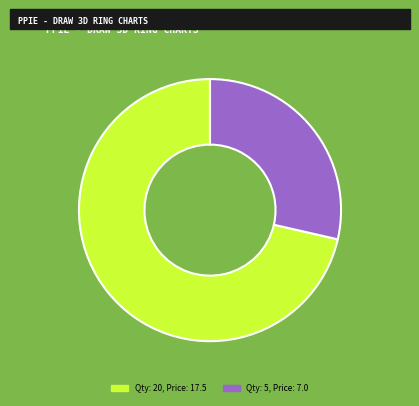

How many segments does this pie chart have?

2